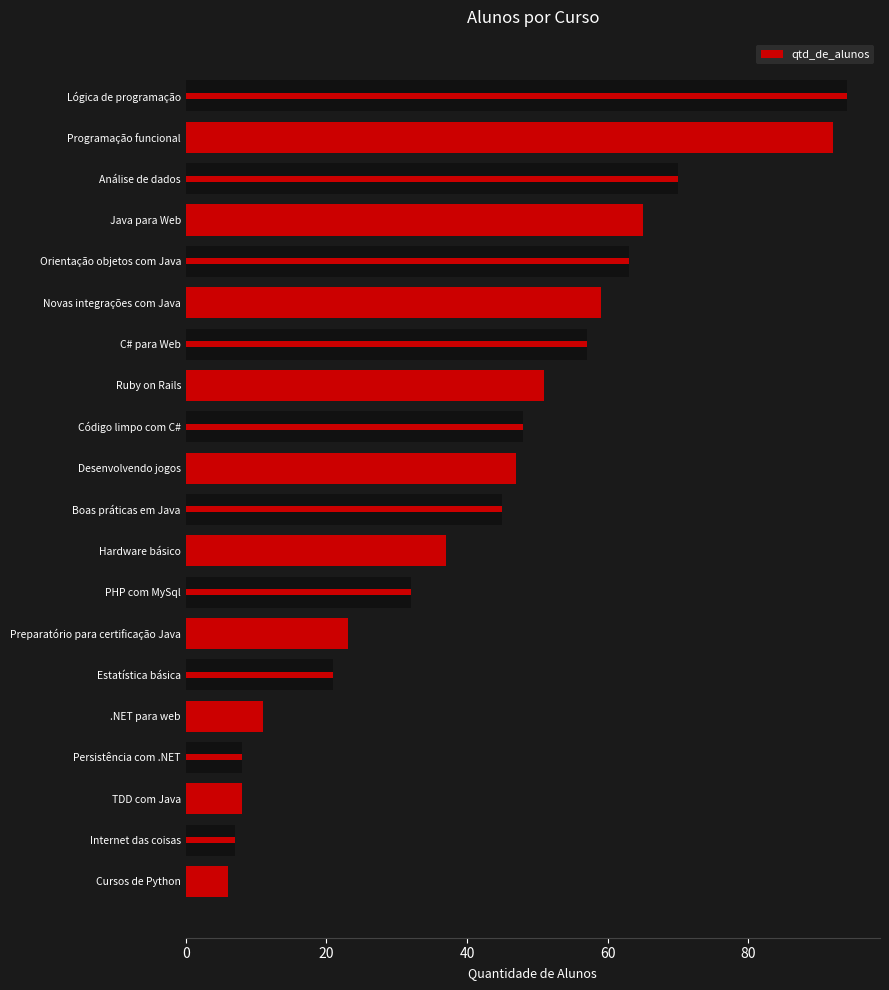

How many data points are less than 47?

10